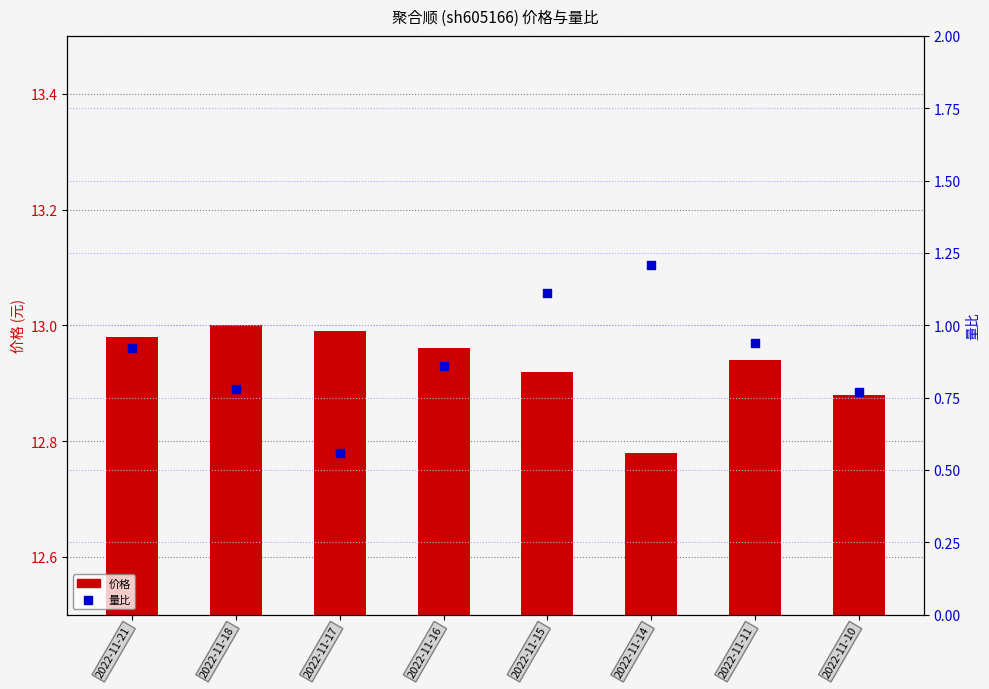

What is the total value across all series at 2022-11-21?

13.9